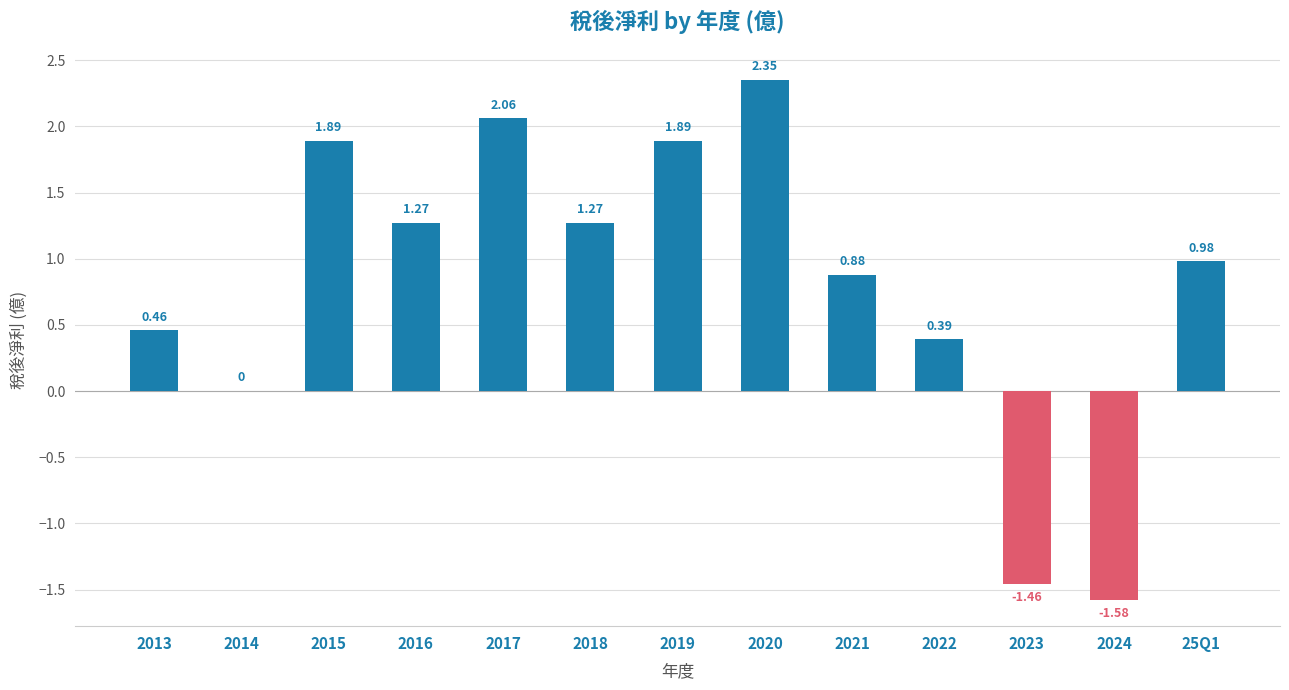

Which has a higher value, 2024 or 2020?

2020